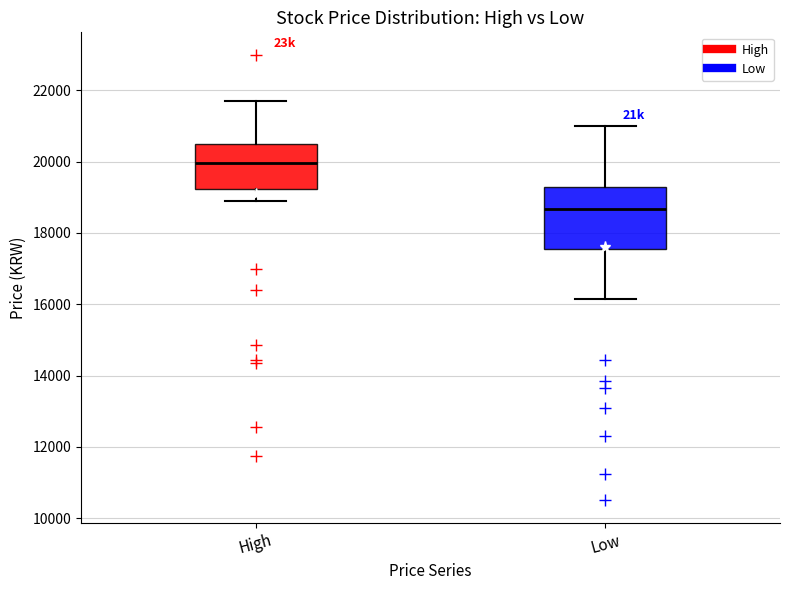

Which box's median line is the lowest?

Low